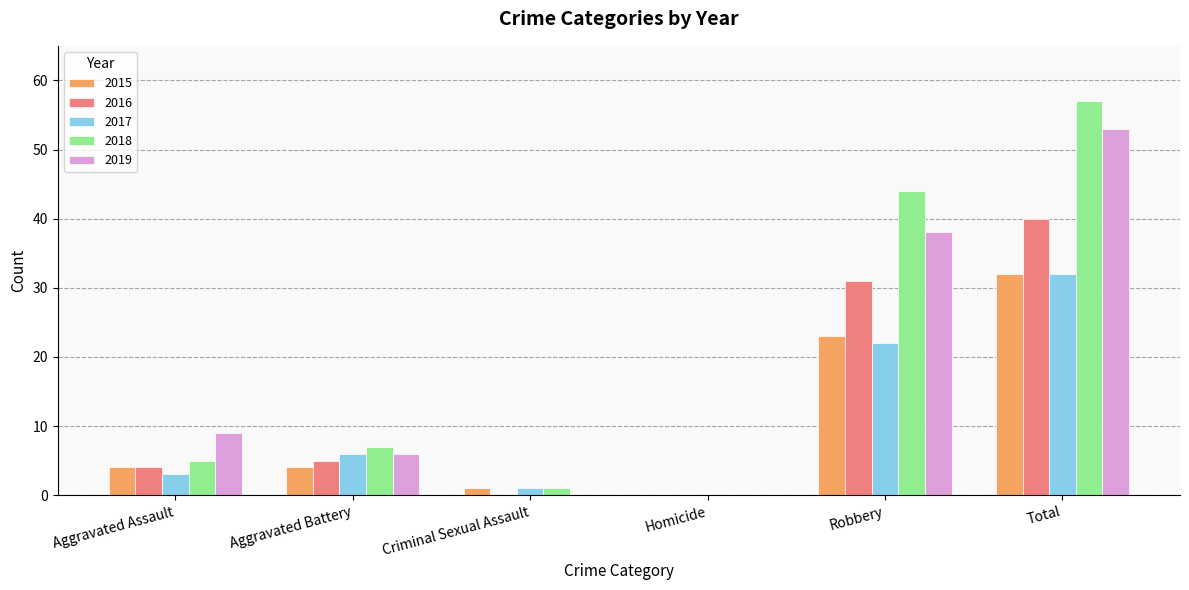

Is it true that 2018 equals -18 at Homicide?

False